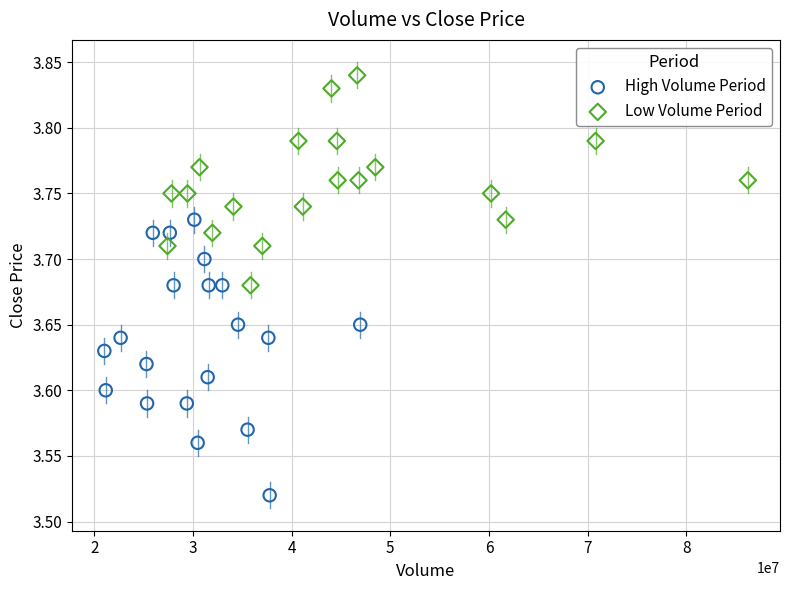

Which series reaches the maximum Y coordinate?

Low Volume Period